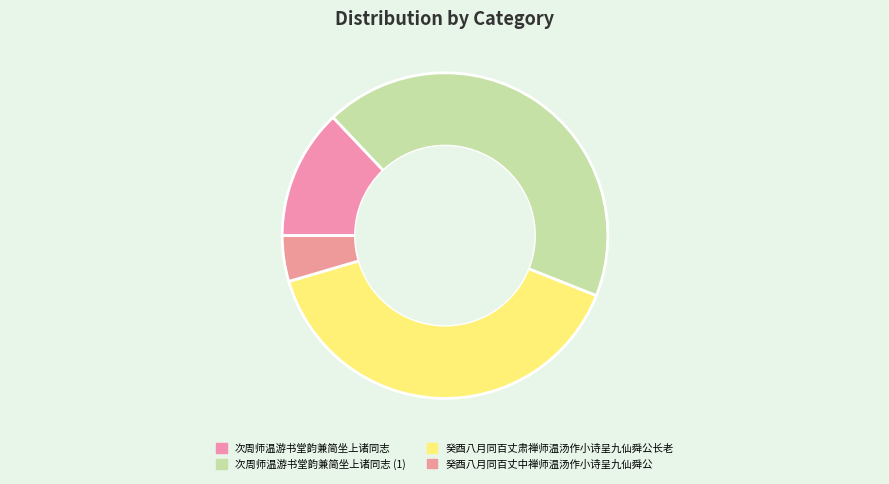

True or false: 次周师温游书堂韵兼简坐上诸同志 accounts for 20% of the total.

False